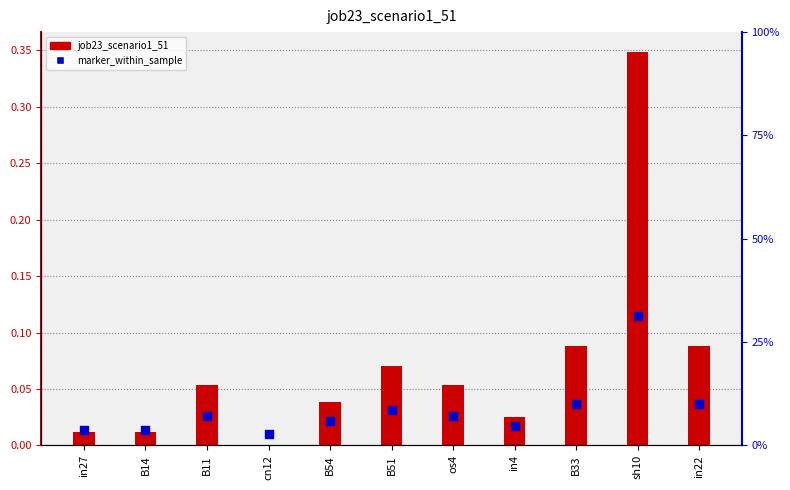

Is the value of marker_within_sample at B51 greater than the value of job23_scenario1_51 at in27?

Yes